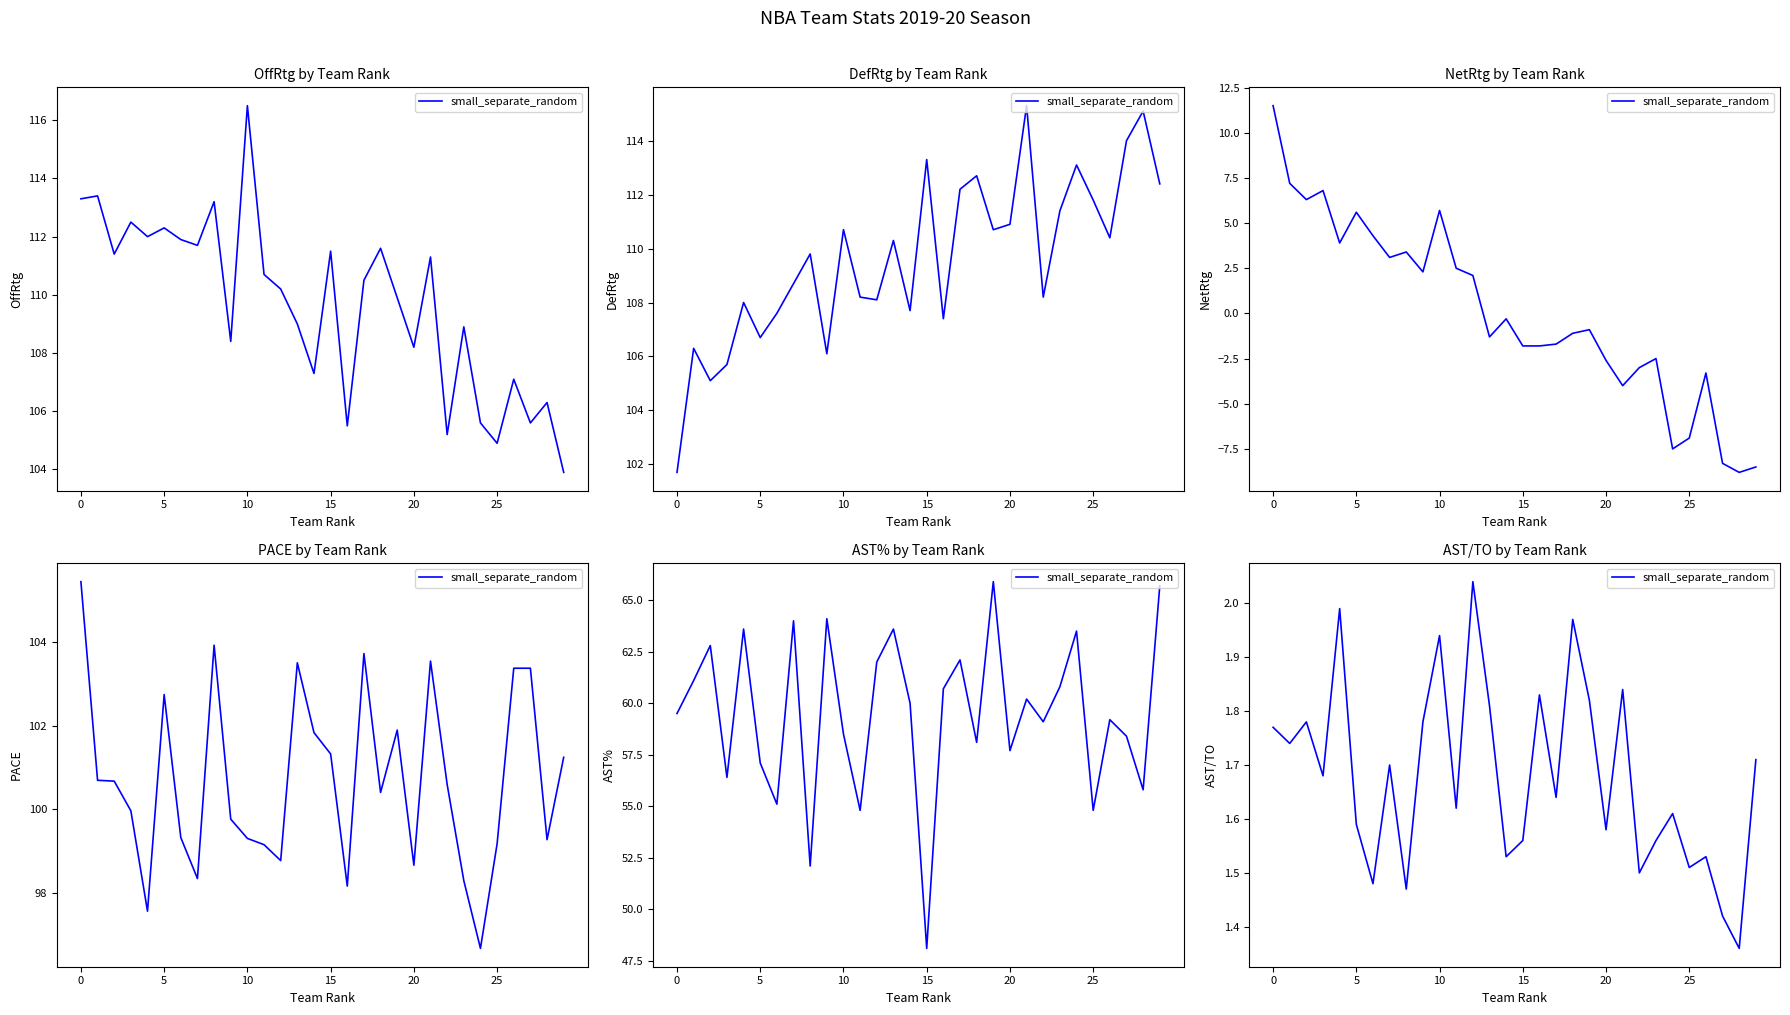

How many categories are shown in the chart?

30